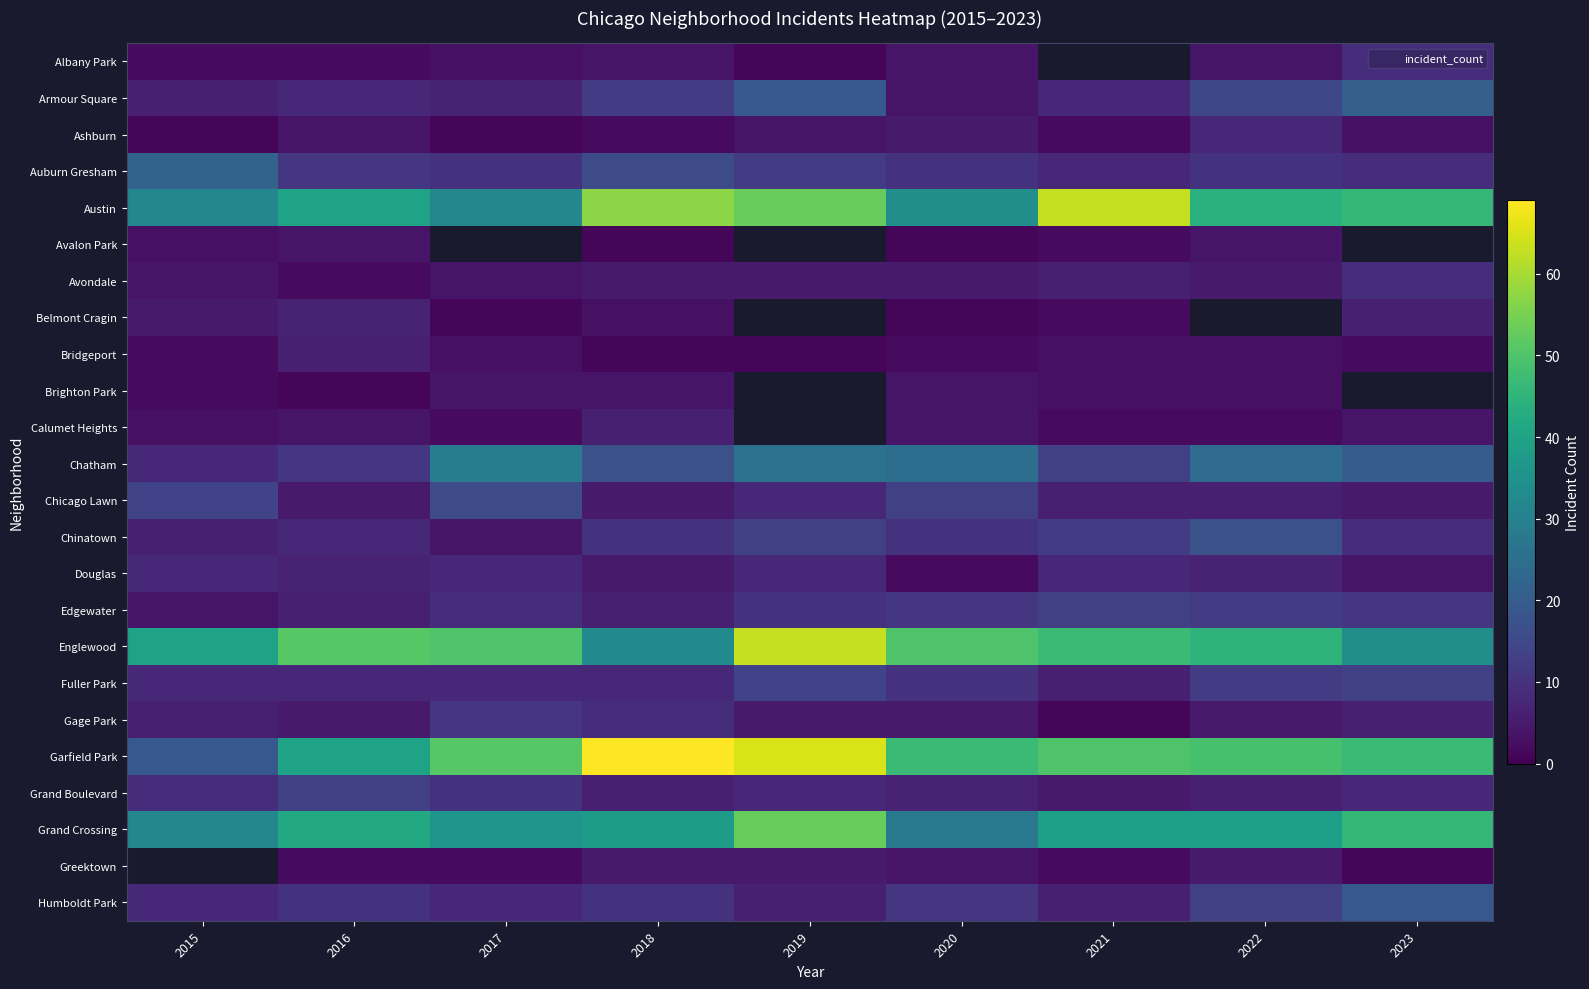

At which label does Albany Park first exceed 4?

2023